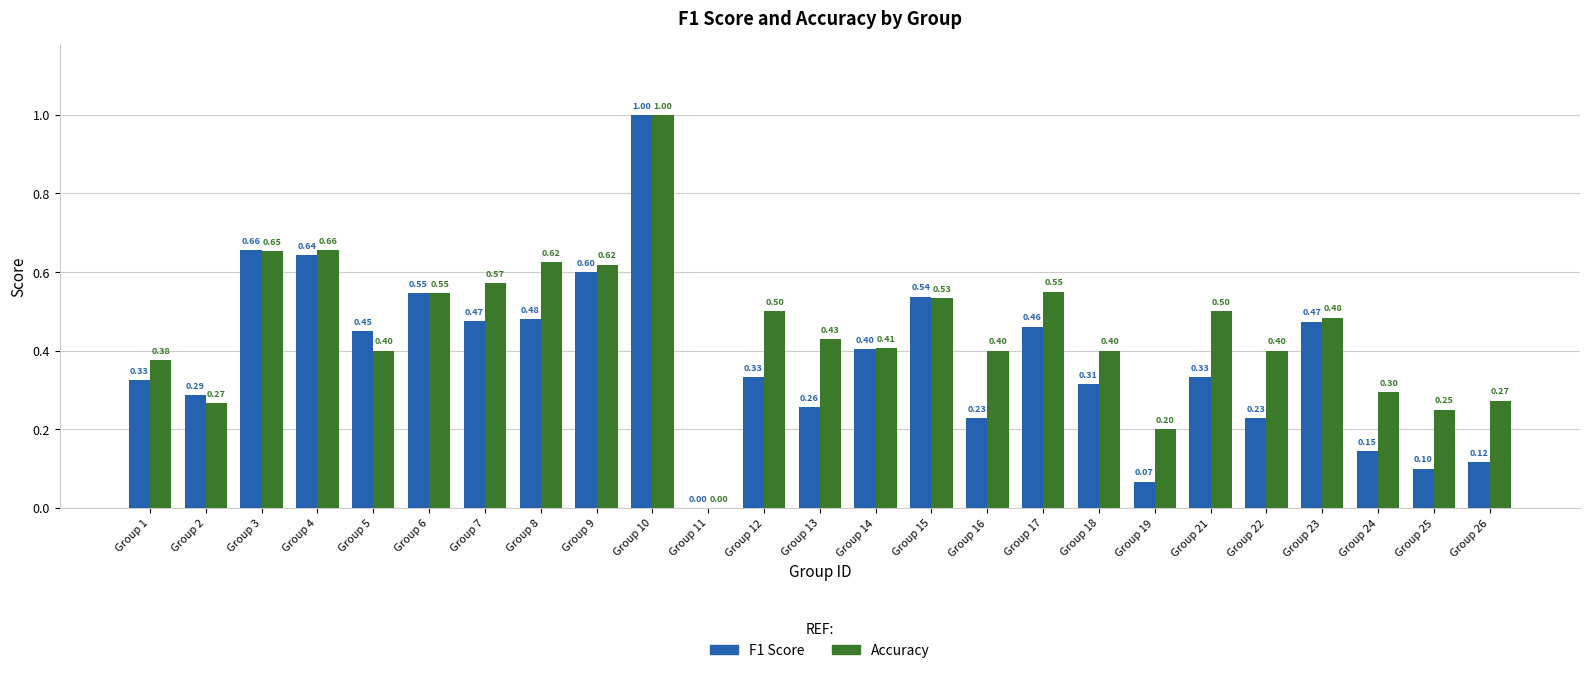

Between Group 4 and Group 21, which series saw the biggest shift?

F1 Score